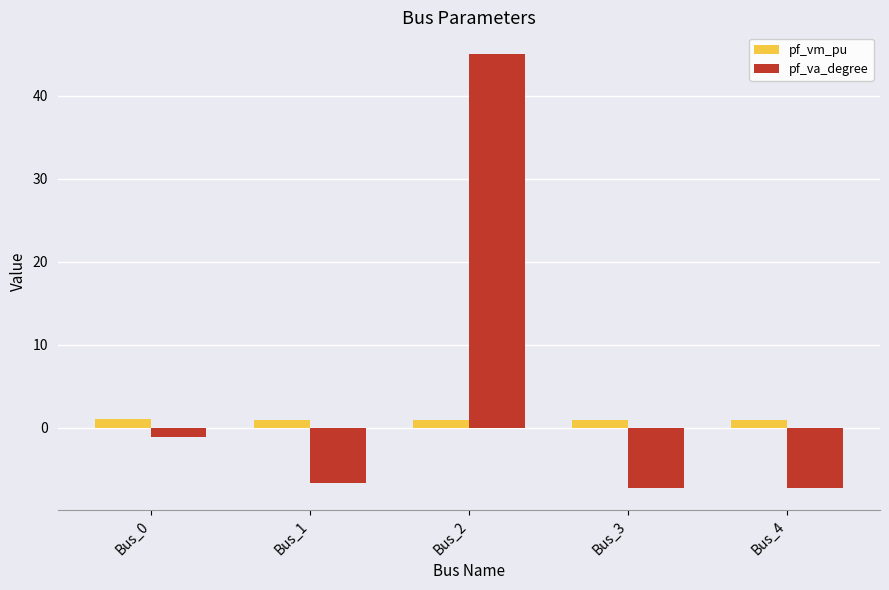

Count the number of categories in the chart.

5